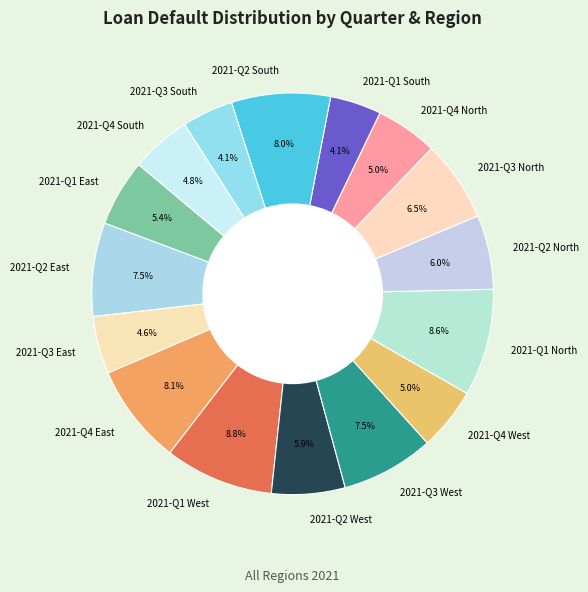

Combined, do 2021-Q4 West and 2021-Q1 East account for over 50%?

No